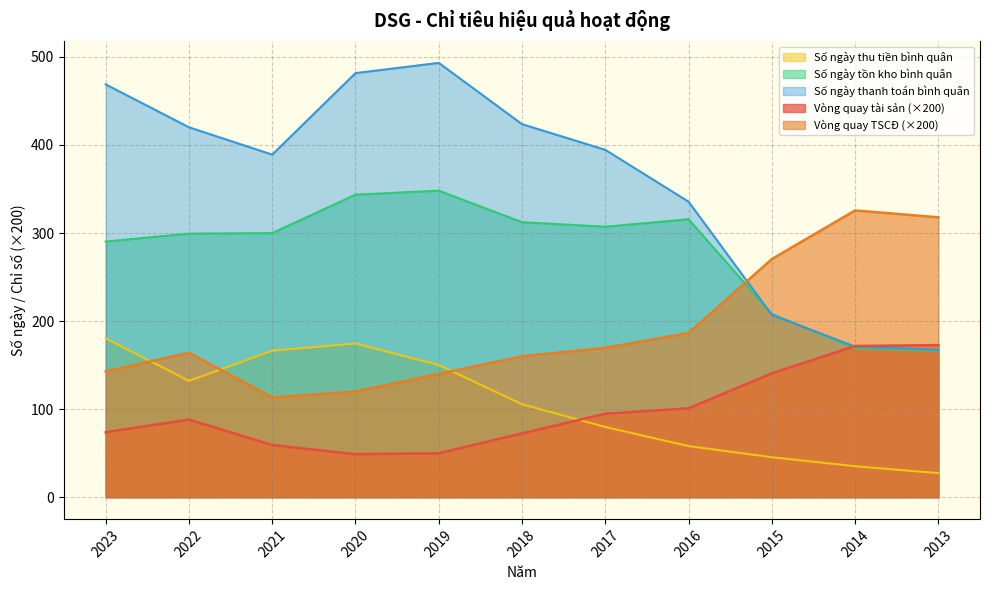

Reading left to right, transcribe all the data shown in this chart.

Vòng quay tài sản: 2023=73.6	2022=88.2	2021=59.2	2020=48.8	2019=49.9	2018=72.4	2017=94.8	2016=100.9	2015=140.7	2014=171.7	2013=172.7
Vòng quay TSCĐ: 2023=142.8	2022=164.0	2021=113.3	2020=119.9	2019=140.0	2018=160.0	2017=169.6	2016=186.5	2015=270.4	2014=325.7	2013=317.8
Số ngày thu tiền bình quân: 2023=180.3	2022=132.1	2021=166.3	2020=174.5	2019=150.1	2018=105.5	2017=79.7	2016=58.0	2015=45.4	2014=35.2	2013=27.3
Số ngày tồn kho bình quân: 2023=290.3	2022=299.3	2021=300.0	2020=343.6	2019=348.1	2018=312.3	2017=307.2	2016=315.6	2015=208.0	2014=169.2	2013=166.5
Số ngày thanh toán bình quân: 2023=468.8	2022=420.1	2021=389.0	2020=481.6	2019=493.2	2018=423.6	2017=394.5	2016=335.6	2015=207.1	2014=171.0	2013=167.5